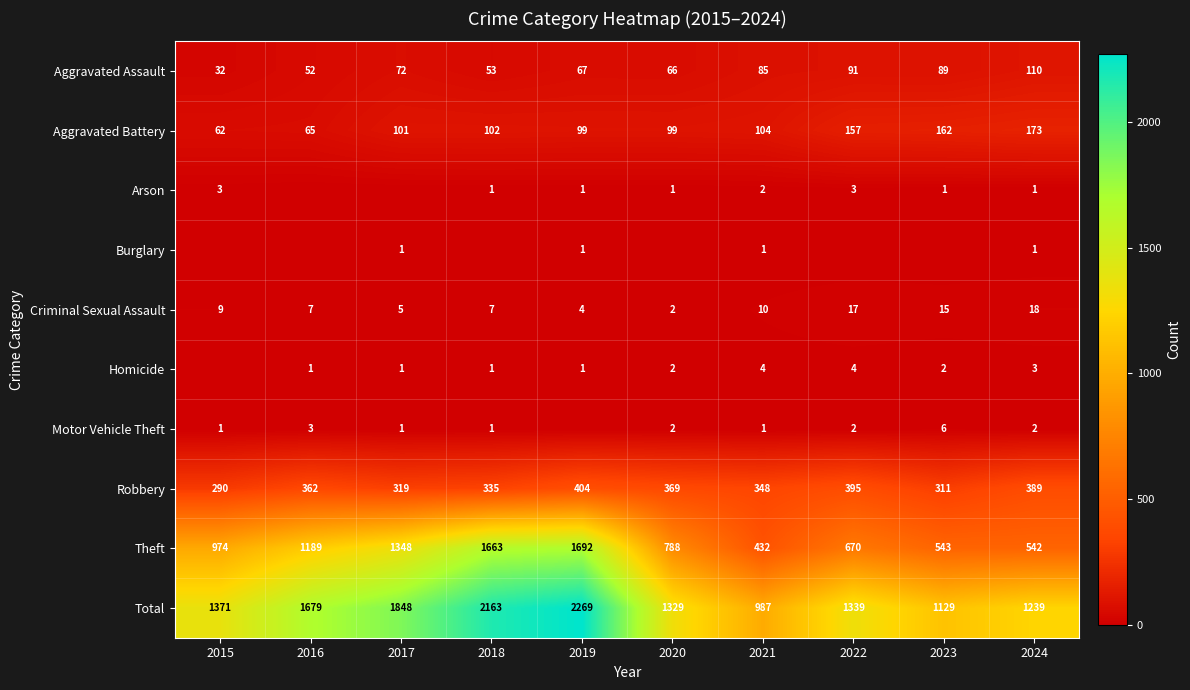

What is the difference between the Aggravated Assault values at 2020 and 2018?

13